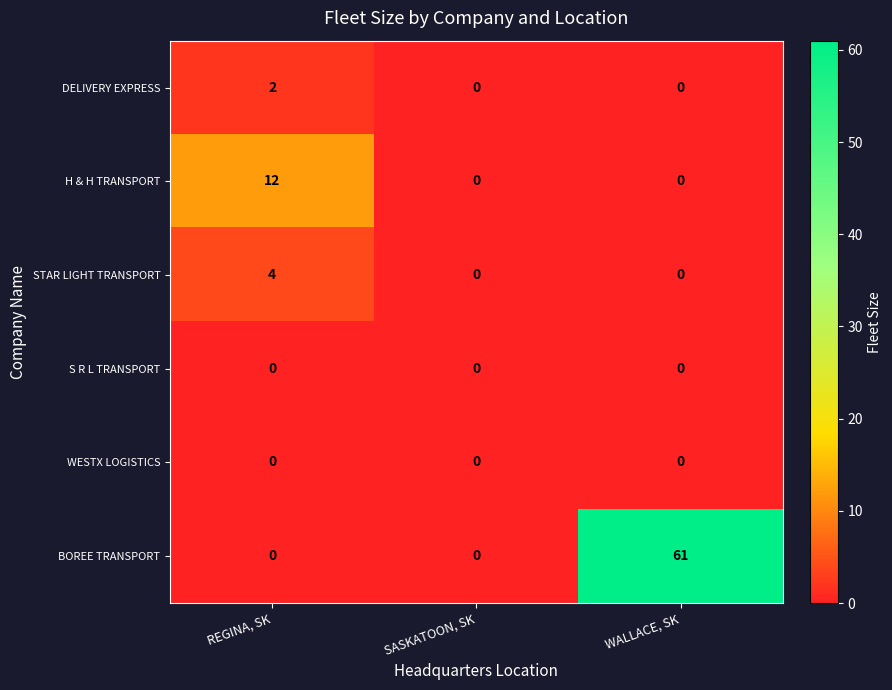

How many categories are shown in the chart?

3